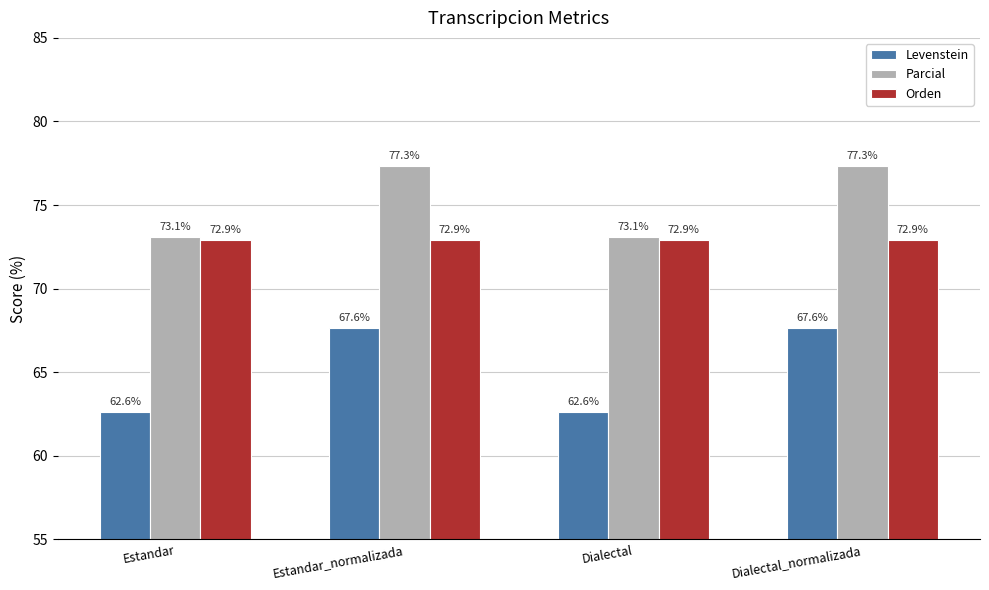

What is the sum of all Parcial values?

300.8